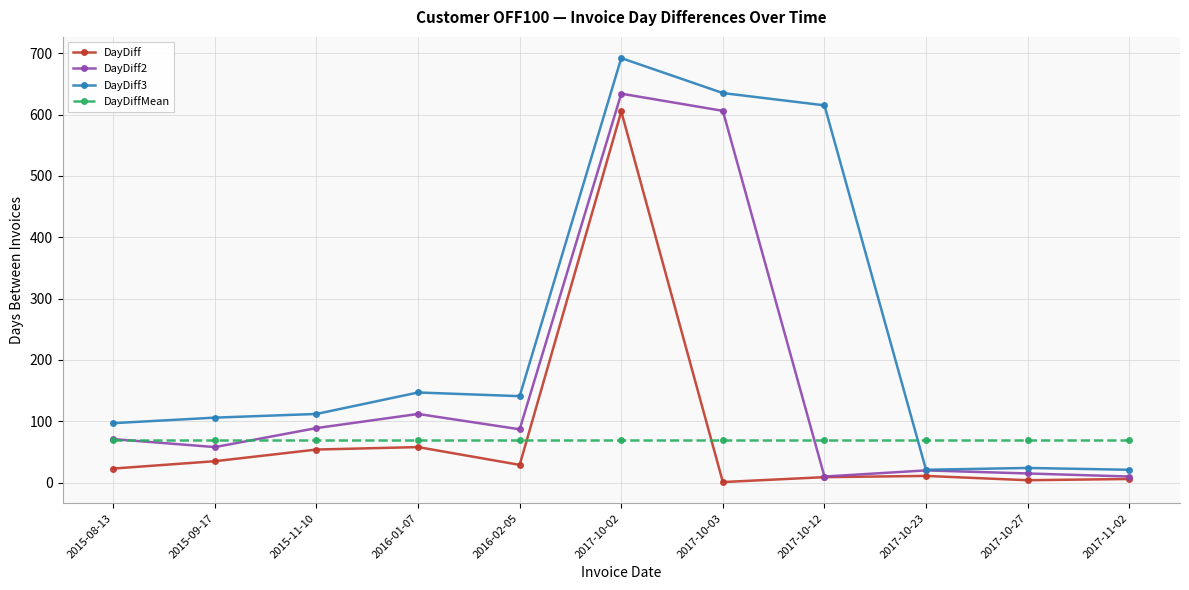

True or false: DayDiff has more than 1 points higher than both neighbors.

True